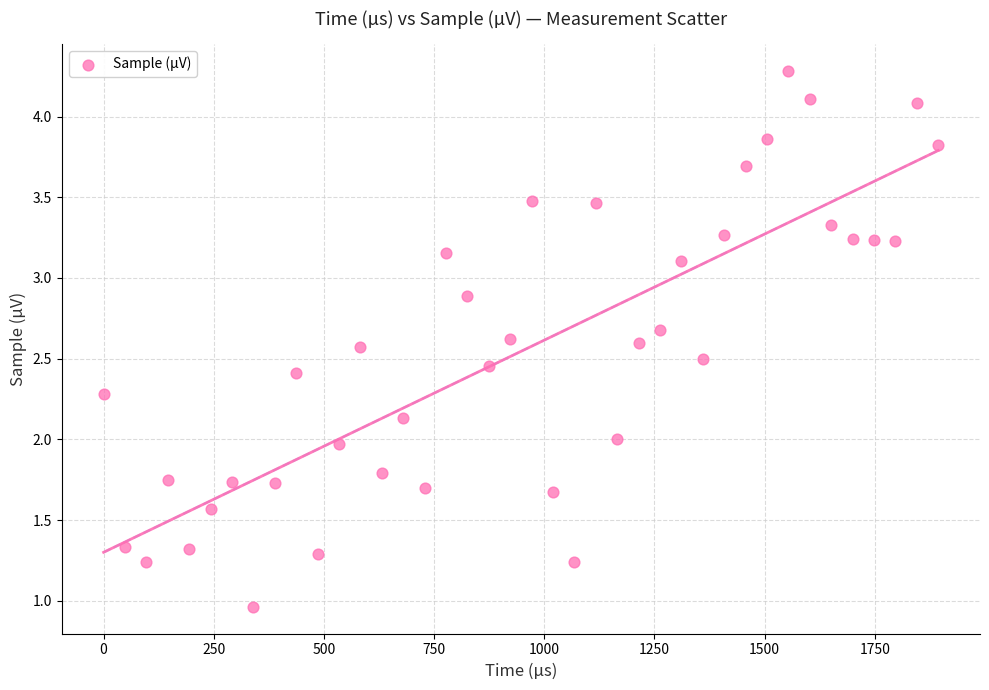

What is the range of X values (max minus min)?

1894.3